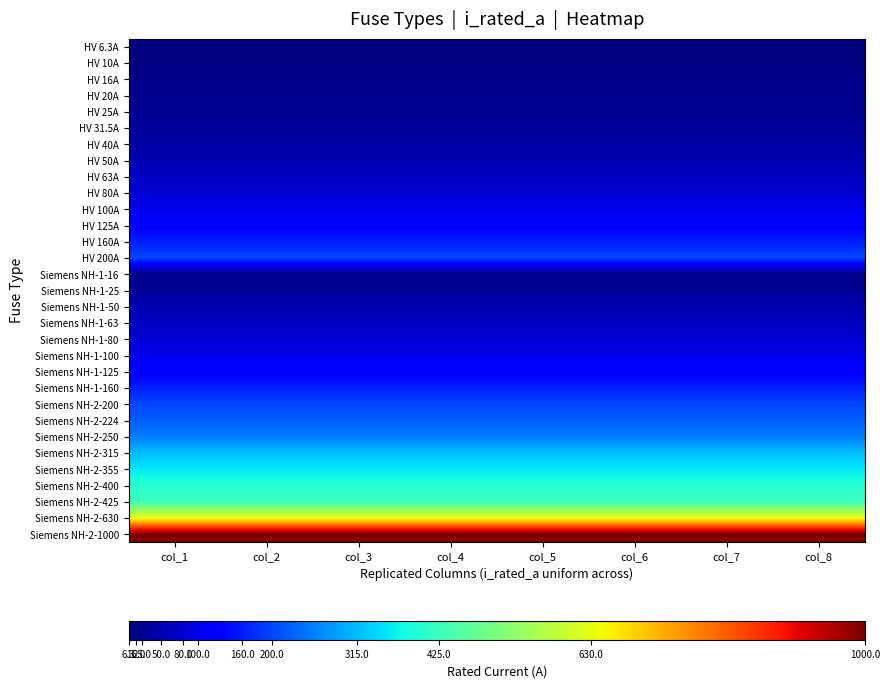

What is the total value across all series at col_6?

5344.8